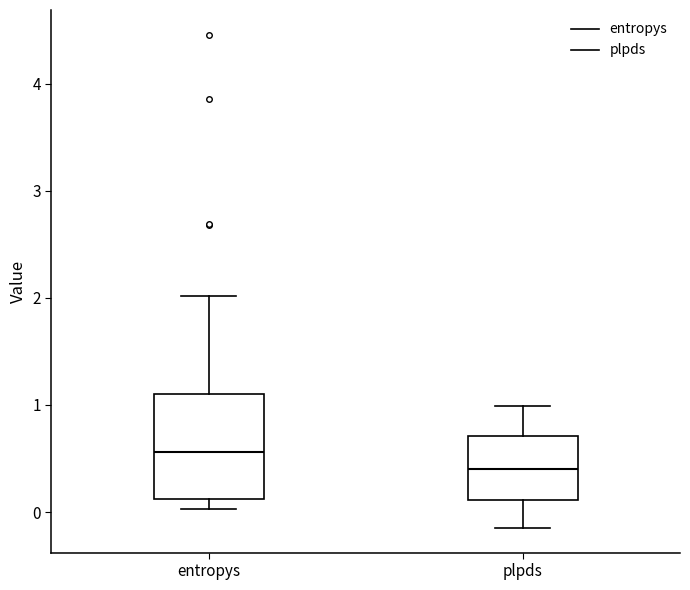

Comparing the boxes themselves (not the whiskers), which one is the tallest?

entropys